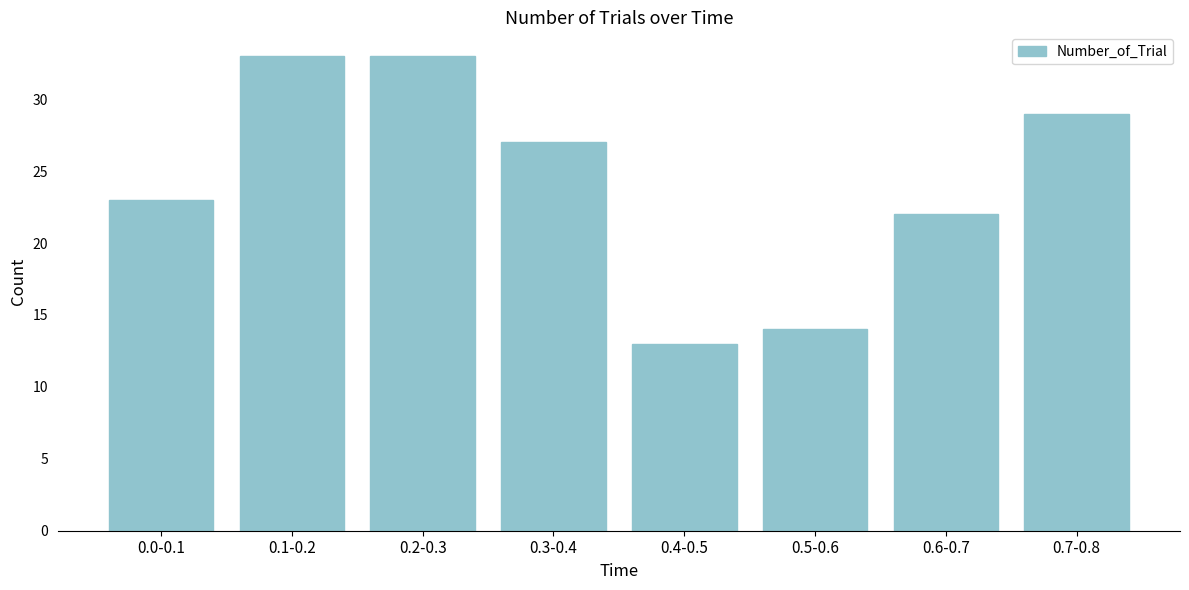

Reading left to right, what are all the values shown in this chart?

0.0-0.1=23	0.1-0.2=33	0.2-0.3=33	0.3-0.4=27	0.4-0.5=13	0.5-0.6=14	0.6-0.7=22	0.7-0.8=29